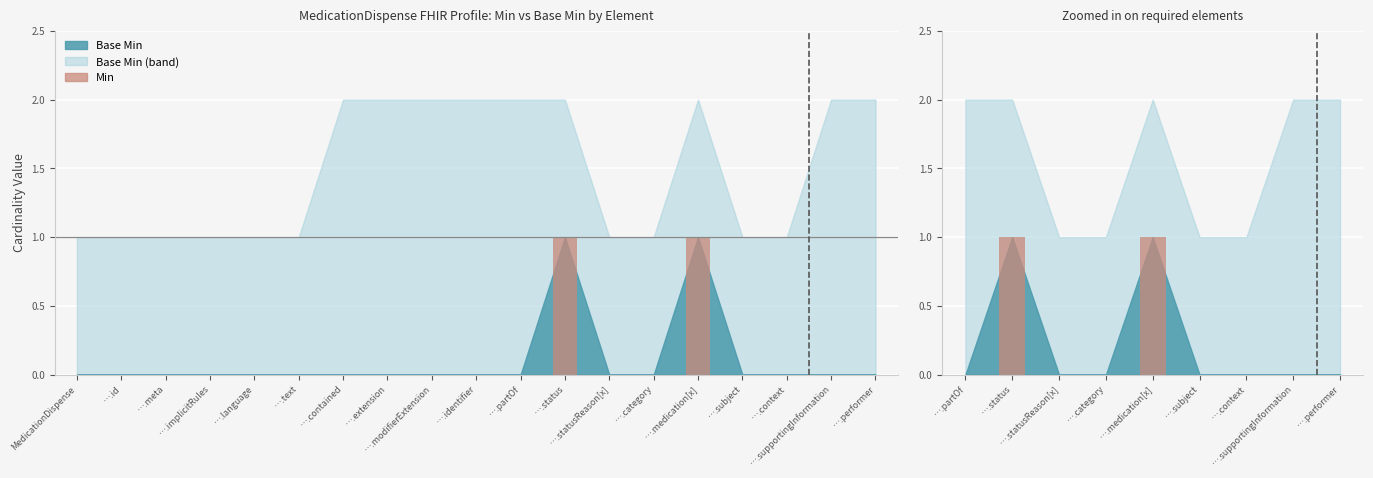

Which has a higher value, ….context or ….partOf?

….context